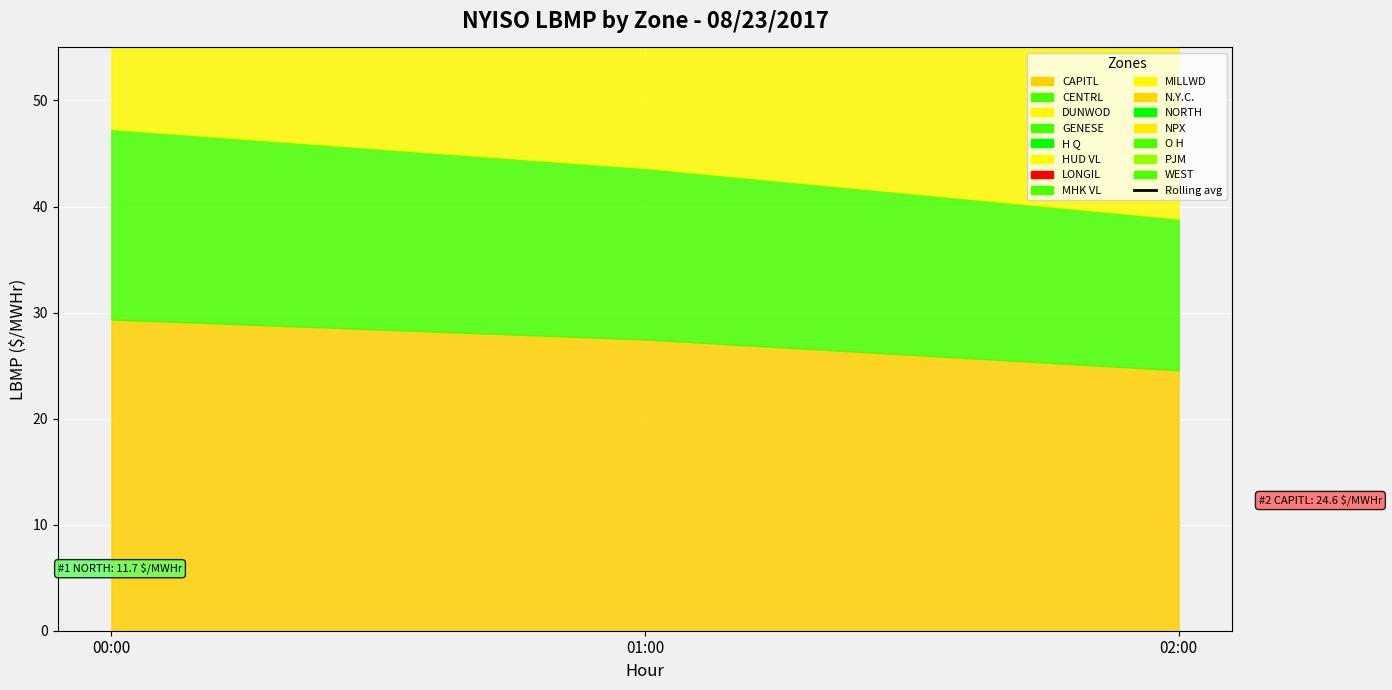

What is the label of the 3rd point from the left?

02:00